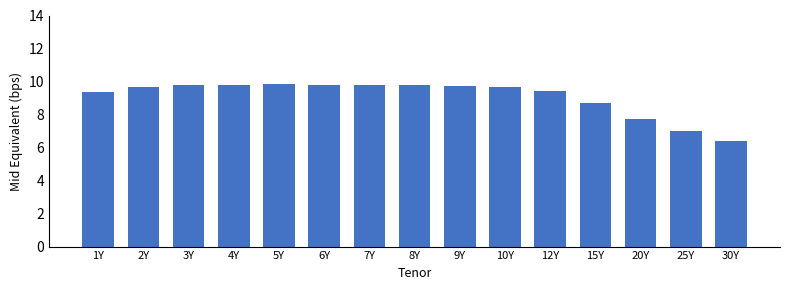

Reading right to left, list all the values displayed in this chart.

6.4	7.0	7.7	8.7	9.4	9.7	9.8	9.8	9.8	9.8	9.8	9.8	9.8	9.7	9.3